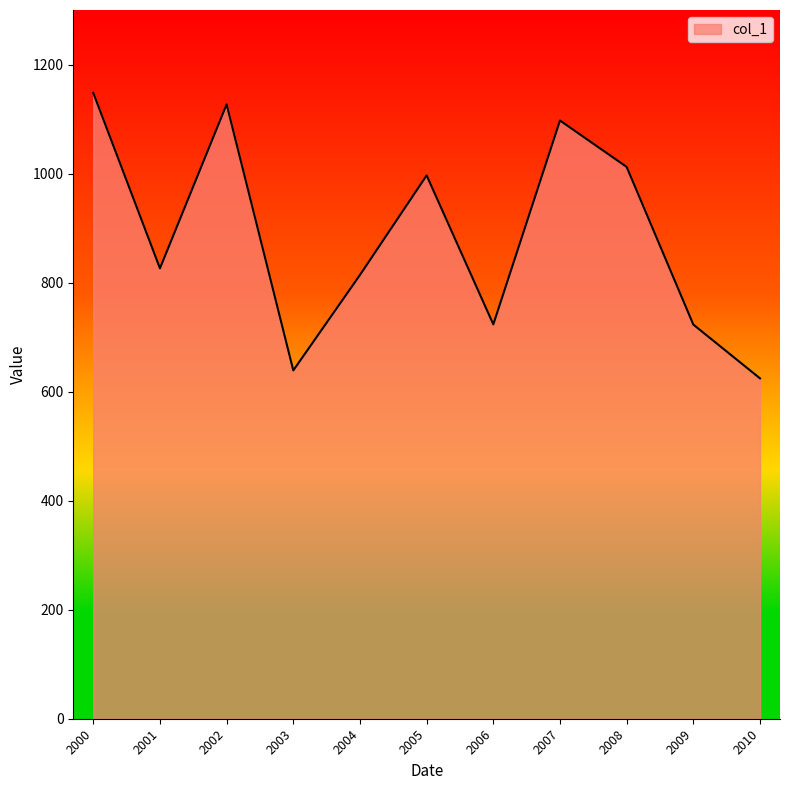

What is the greatest value displayed?

1147.9